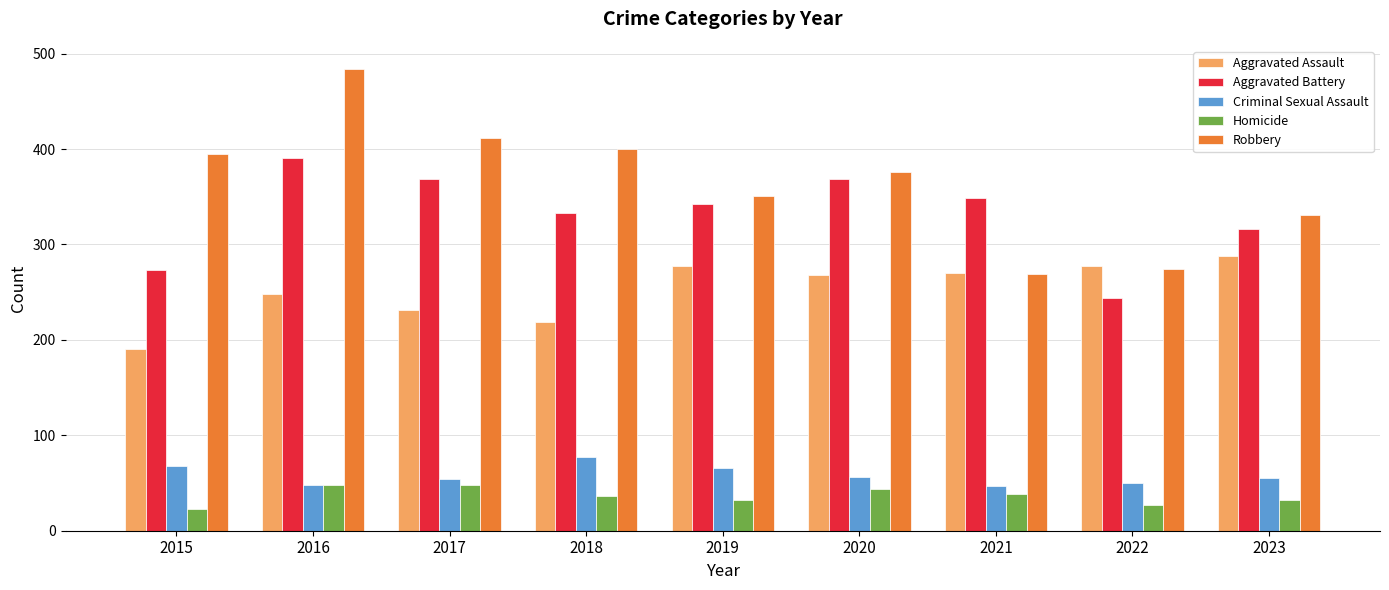

True or false: Aggravated Battery has a value of 82 at 2023.

False